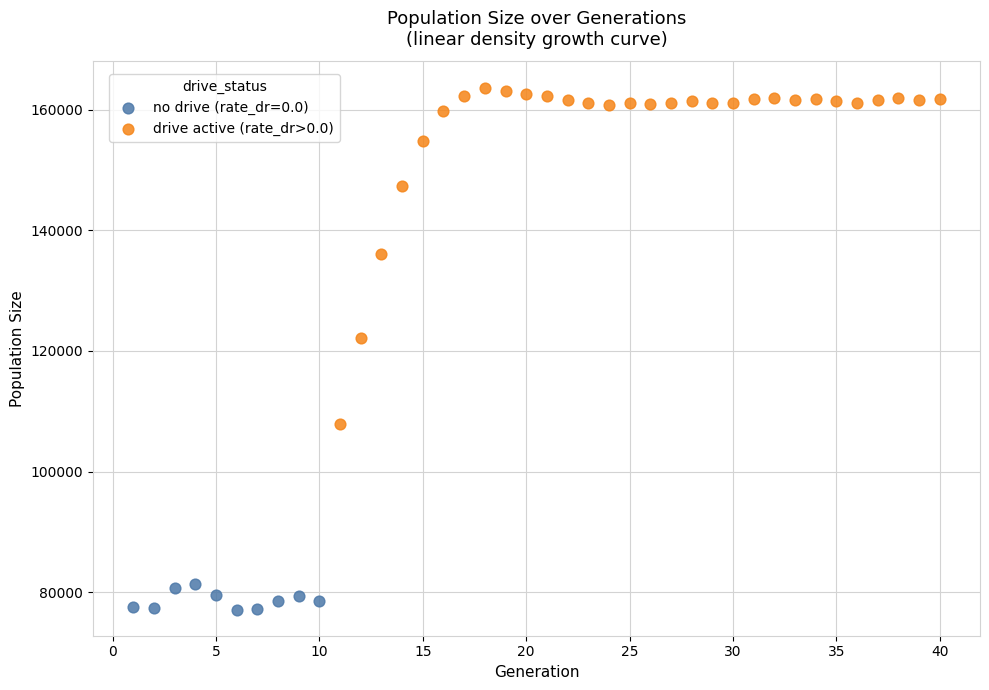

Which series reaches the maximum Y coordinate?

drive active (rate_dr>0.0)